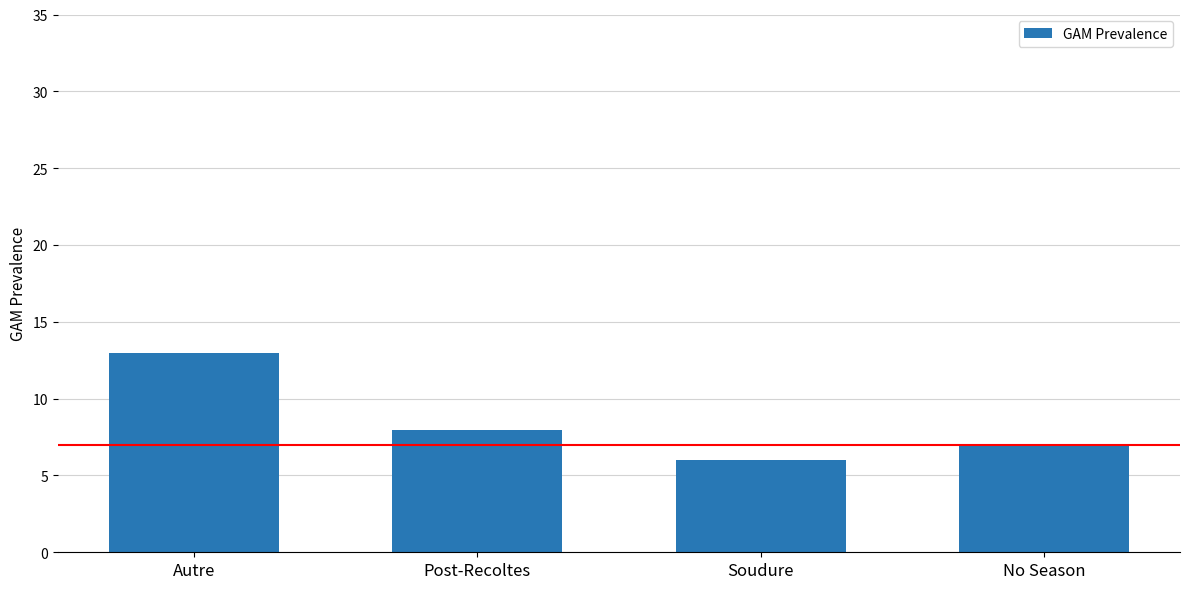

What is the difference between the maximum and second lowest values?

5.9